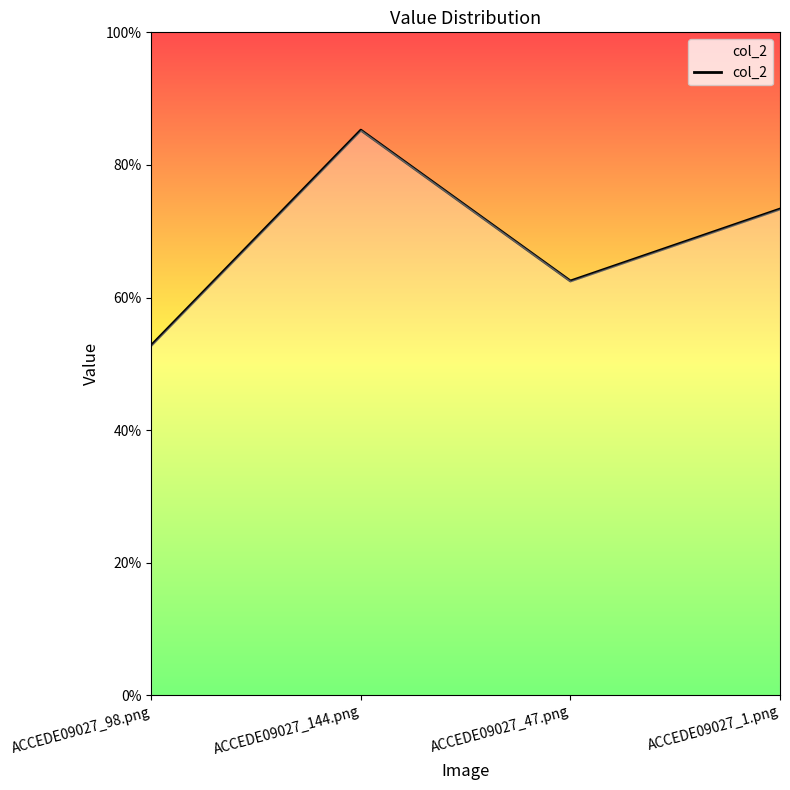

Between ACCEDE09027_144.png and ACCEDE09027_98.png, which is larger?

ACCEDE09027_144.png